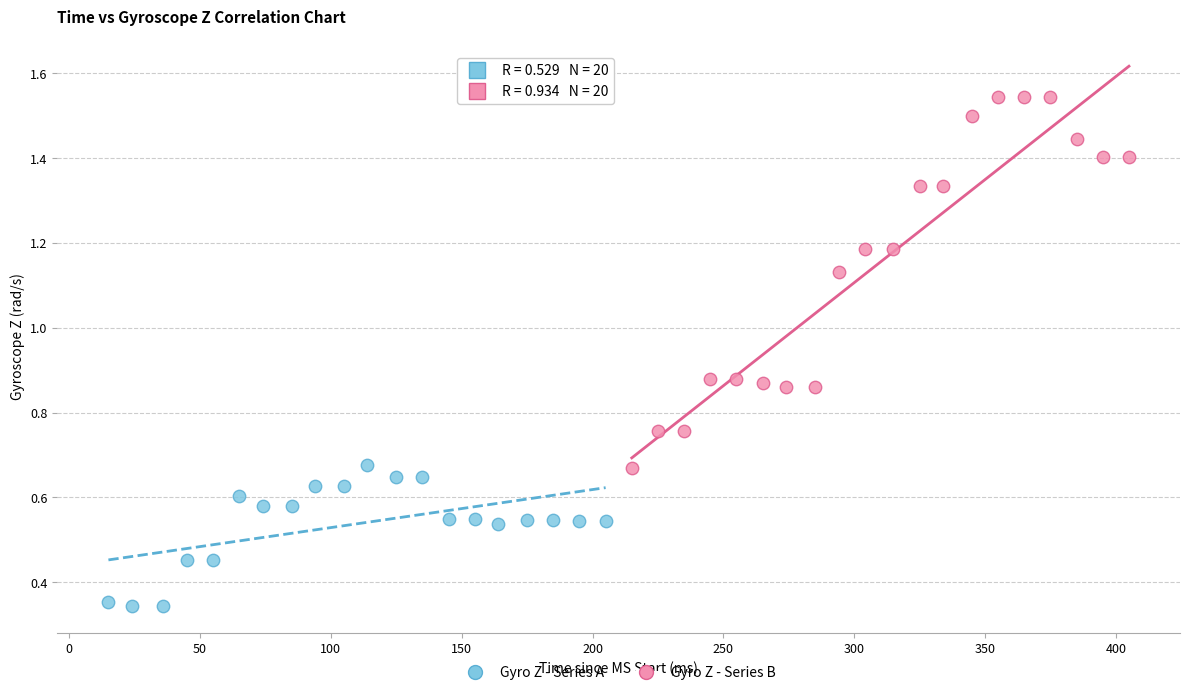

What are all the series names shown in the legend?

Gyro Z - Series A, Gyro Z - Series B